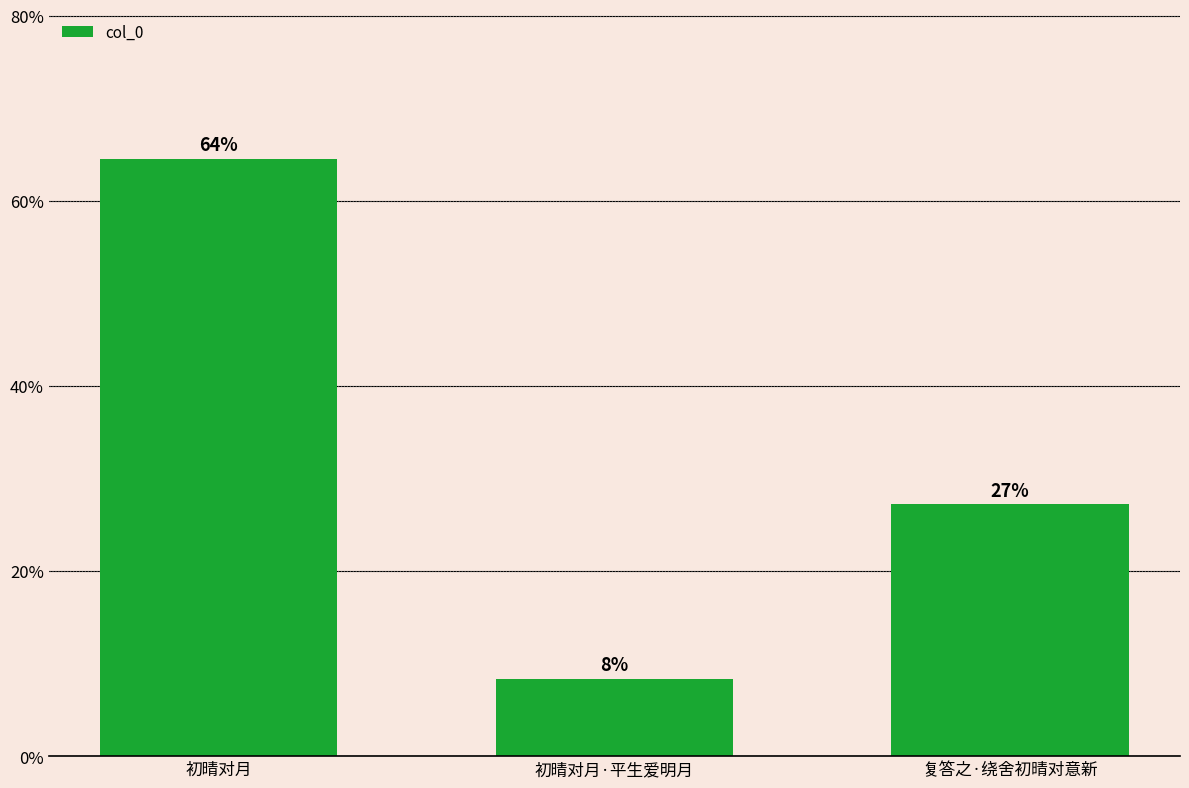

What is the minimum value shown in the chart?

8.3